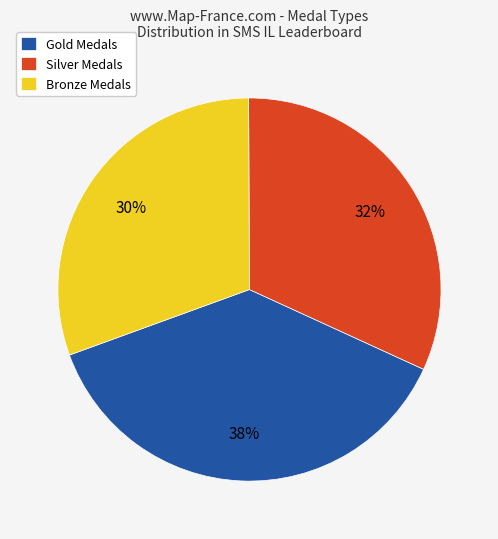

What is the smallest slice in the pie chart?

Bronze Medals